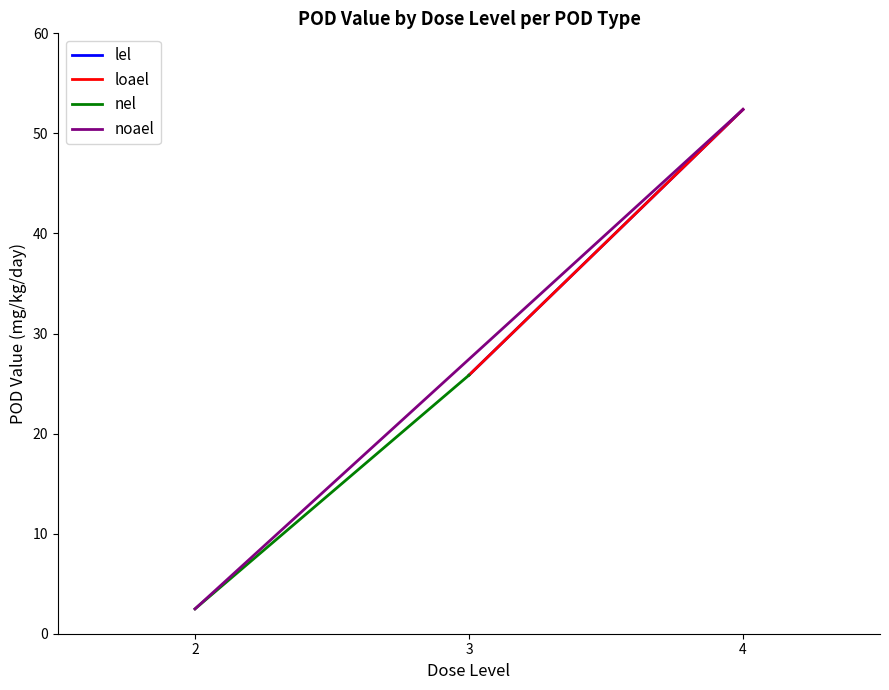

Rank the series by their maximum value, from highest to lowest.

lel, loael, noael, nel